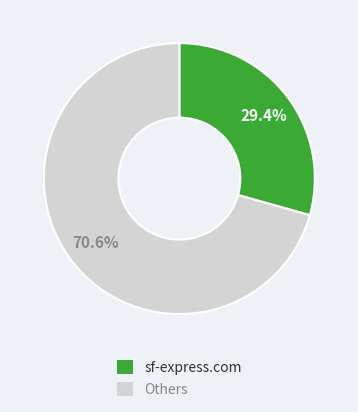

How many segments does this pie chart have?

2